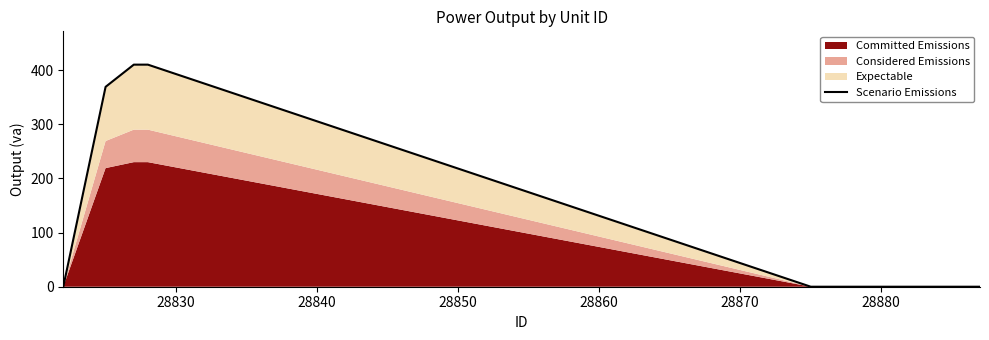

Reading right to left, what are all the values shown in this chart?

0	0	410	410	369	0